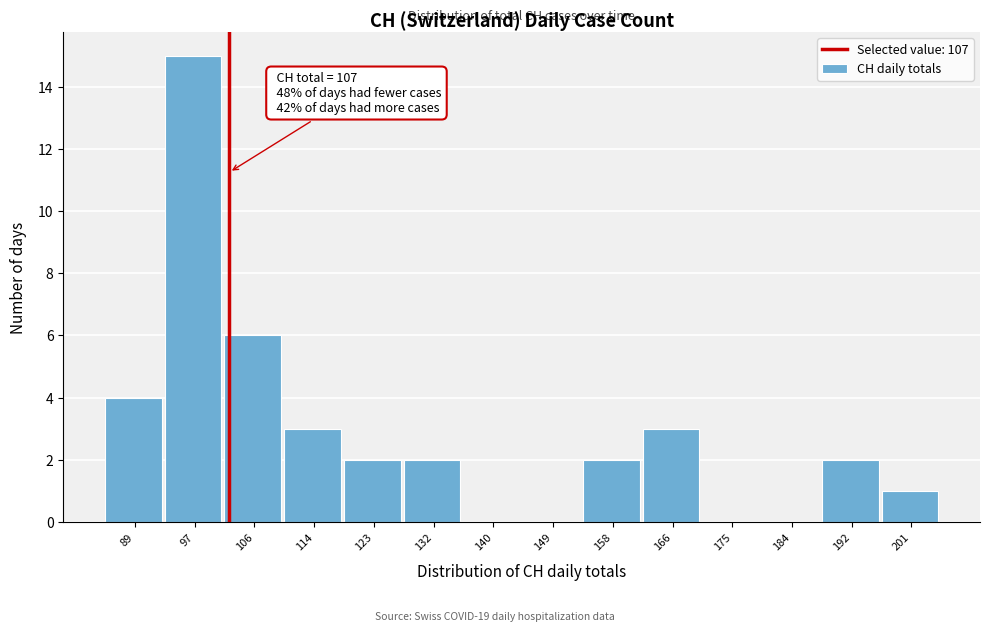

Reading right to left, extract all data points from this chart.

201=1	192=2	184=0	175=0	166=3	158=2	149=0	140=0	132=2	123=2	114=3	106=6	97=15	89=4